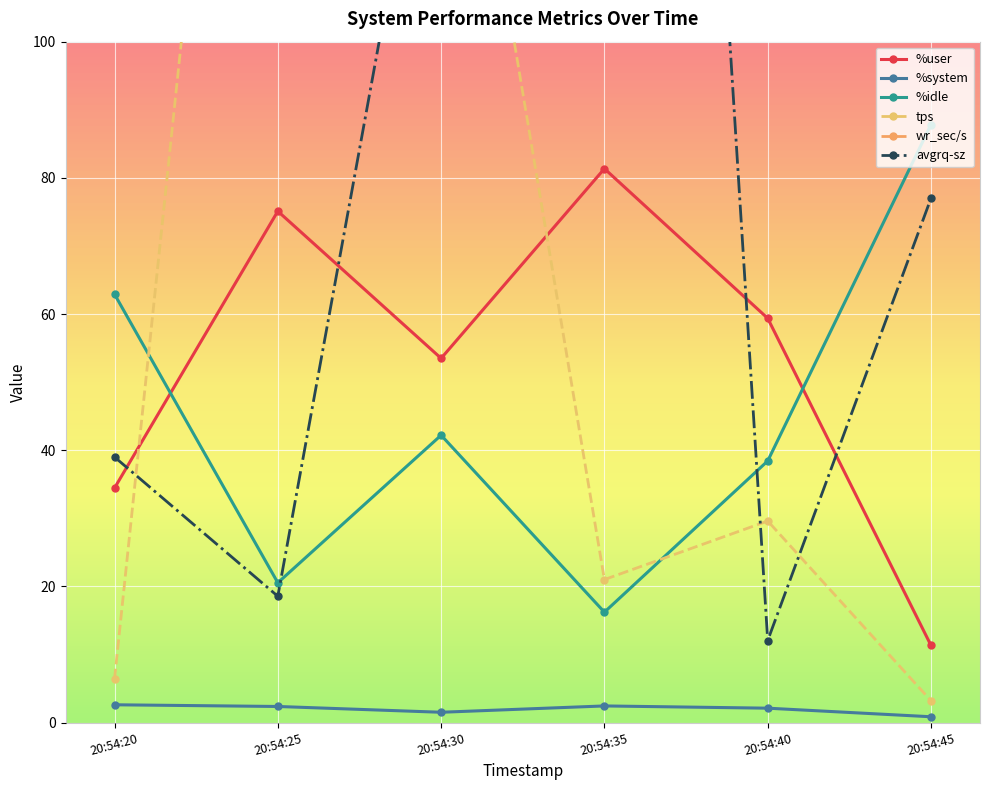

Is the value of tps at 20:54:30 greater than the value of wr_sec/s at 20:54:40?

No